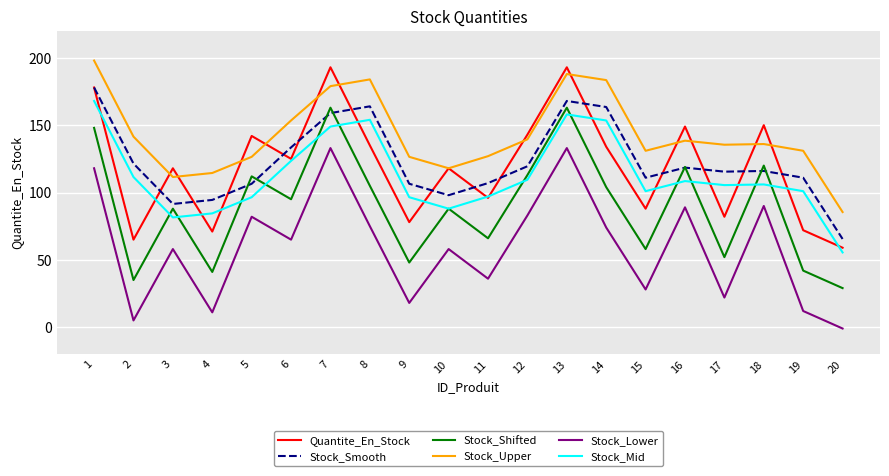

The Stock_Smooth series shows 160.5 at 18. True or false?

False